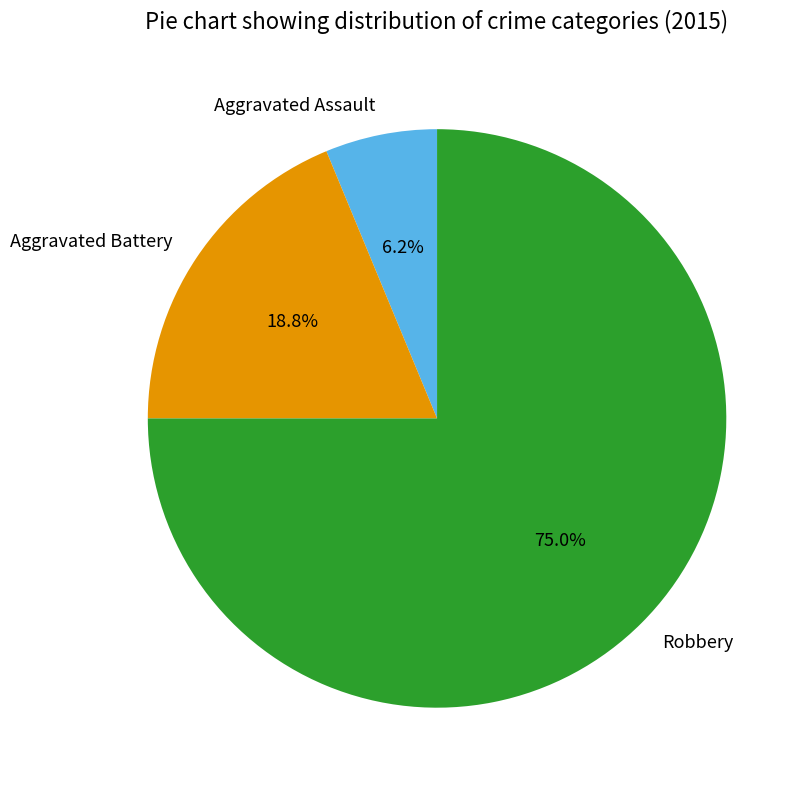

To the nearest percent, what is the difference between the largest and smallest slice percentages?

69%